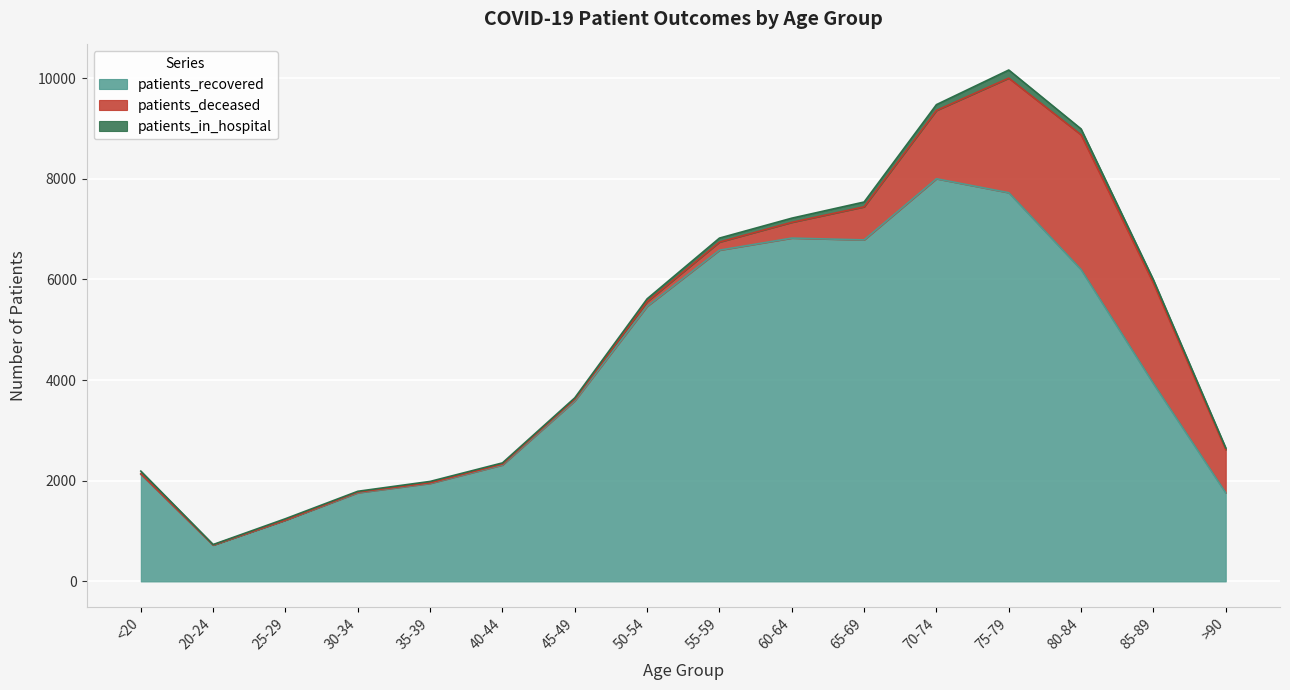

The patients_deceased series shows 32 at 50-54. True or false?

False